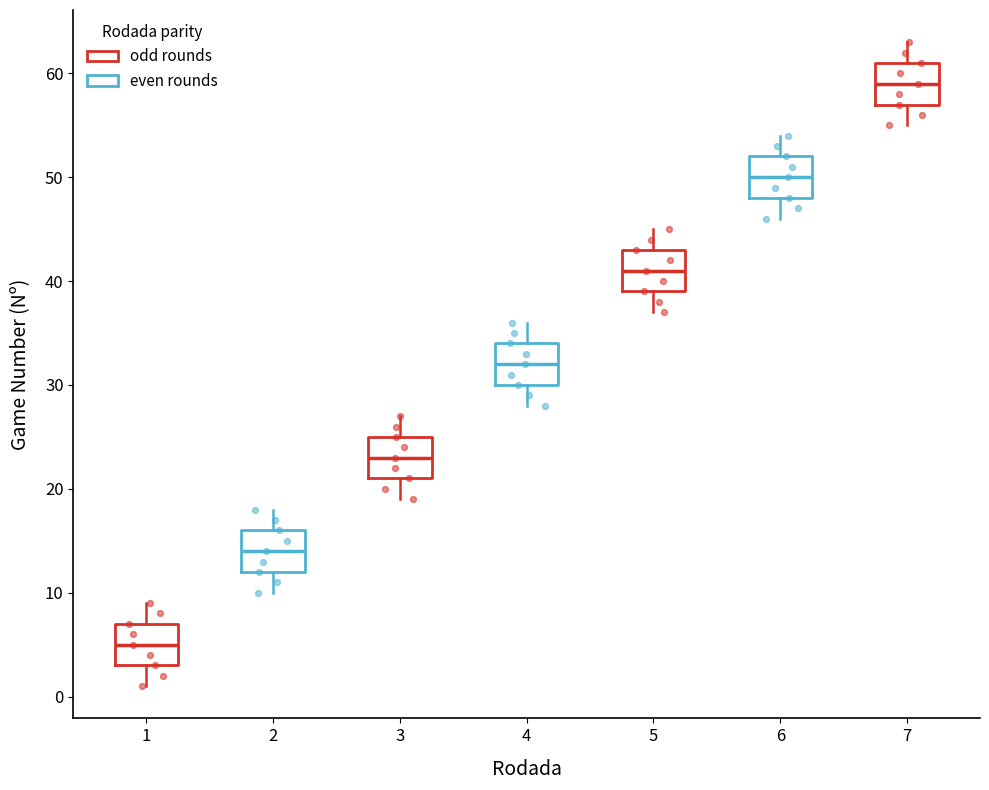

Reading left to right, read every box against the y-axis: the position of its median line, the range the box covers, and the ends of its whiskers. The values are not printed on the chart, so give them approximately, as read against the axis.

1: median 5, box 3 to 7, whiskers 1 to 9
2: median 14, box 12 to 16, whiskers 10 to 18
3: median 23, box 21 to 25, whiskers 19 to 27
4: median 32, box 30 to 34, whiskers 28 to 36
5: median 41, box 39 to 43, whiskers 37 to 45
6: median 50, box 48 to 52, whiskers 46 to 54
7: median 59, box 57 to 61, whiskers 55 to 63